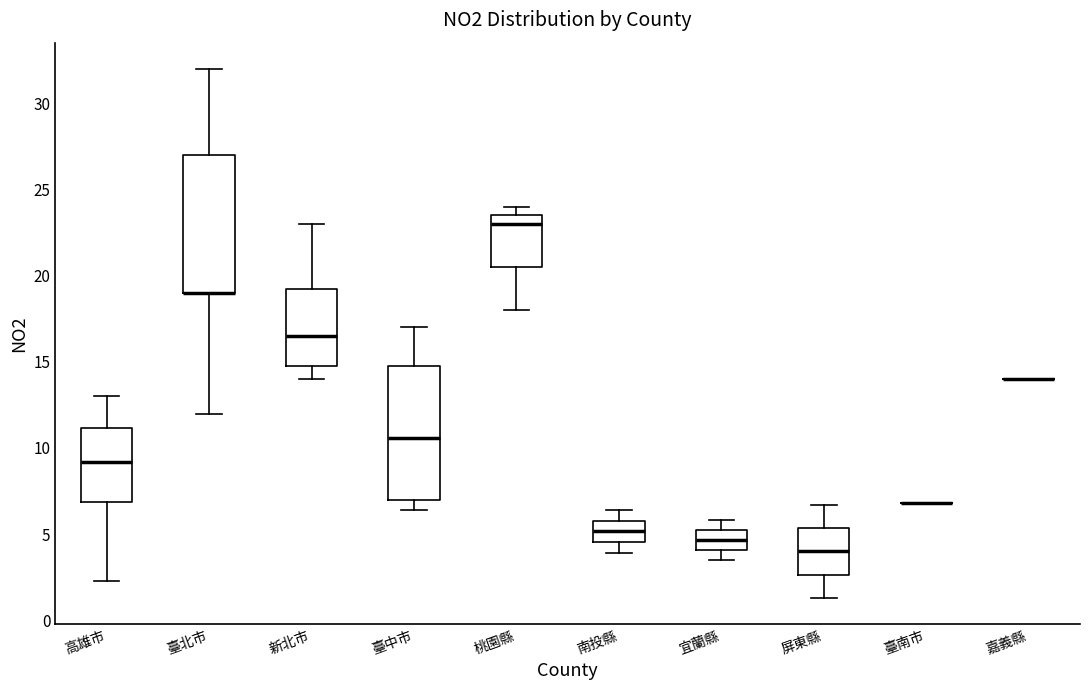

Reading left to right, read every box against the y-axis: the position of its median line, the range the box covers, and the ends of its whiskers. The values are not printed on the chart, so give them approximately, as read against the axis.

高雄市: median 9.0, box 7.0 to 11.0, whiskers 2.5 to 13.0
臺北市: median 19.0 (drawn on the box's lower edge), box 19.0 to 27.0, whiskers 12.0 to 32.0
新北市: median 16.5, box 15.0 to 19.5, whiskers 14.0 to 23.0
臺中市: median 10.5, box 7.0 to 15.0, whiskers 6.5 to 17.0
桃園縣: median 23.0, box 20.5 to 23.5, whiskers 18.0 to 24.0
南投縣: median 5.0, box 4.5 to 6.0, whiskers 4.0 to 6.5
宜蘭縣: median 4.5, box 4.0 to 5.0, whiskers 3.5 to 6.0
屏東縣: median 4.0, box 2.5 to 5.5, whiskers 1.5 to 6.5
臺南市: box collapsed to a line at 7.0, whiskers 7.0 to 7.0
嘉義縣: box collapsed to a line at 14.0, whiskers 14.0 to 14.0